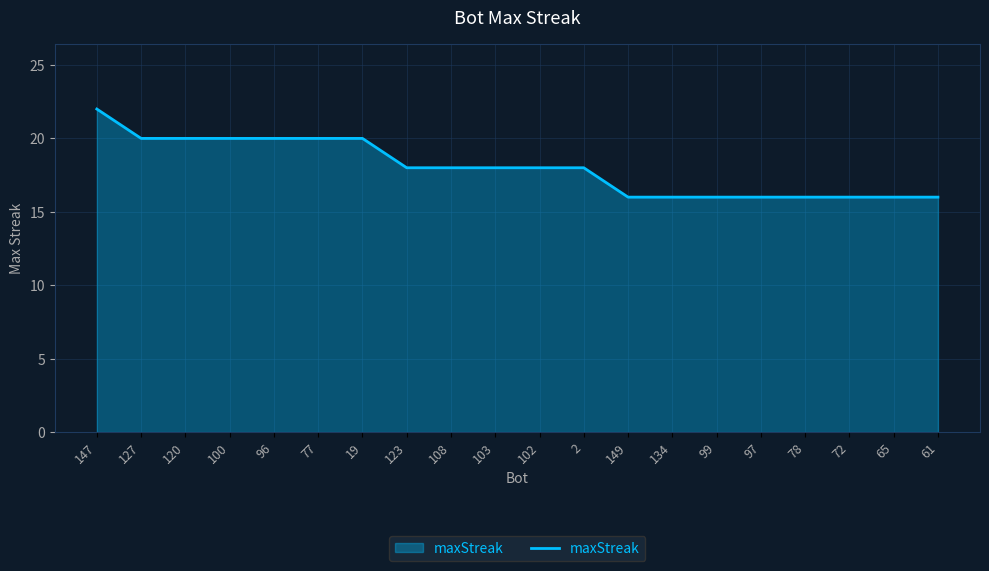

Reading left to right, list all the values displayed in this chart.

147=22	127=20	120=20	100=20	96=20	77=20	19=20	123=18	108=18	103=18	102=18	2=18	149=16	134=16	99=16	97=16	78=16	72=16	65=16	61=16